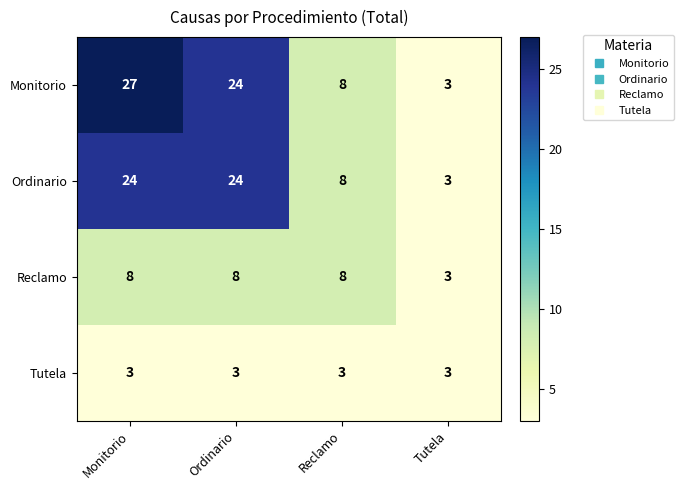

Which series has the largest total across all categories?

Monitorio